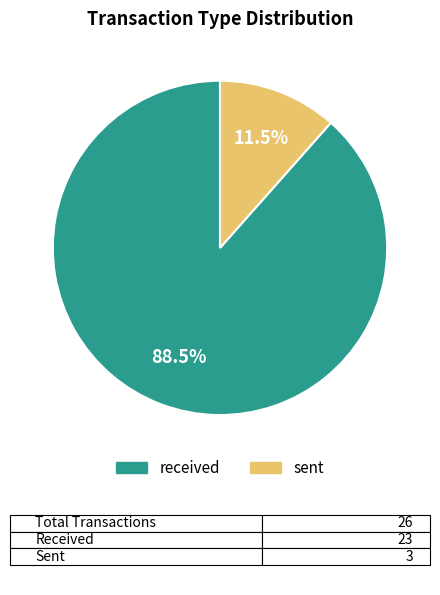

What percentage is NOT represented by sent?

88.5%